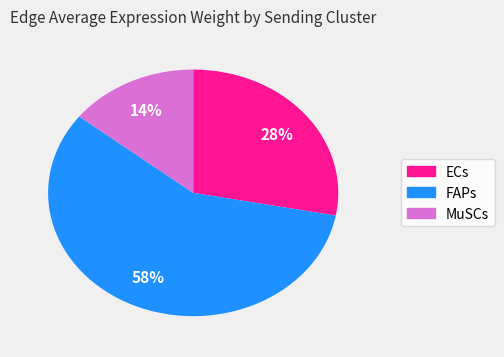

Which has a higher value, ECs or FAPs?

FAPs